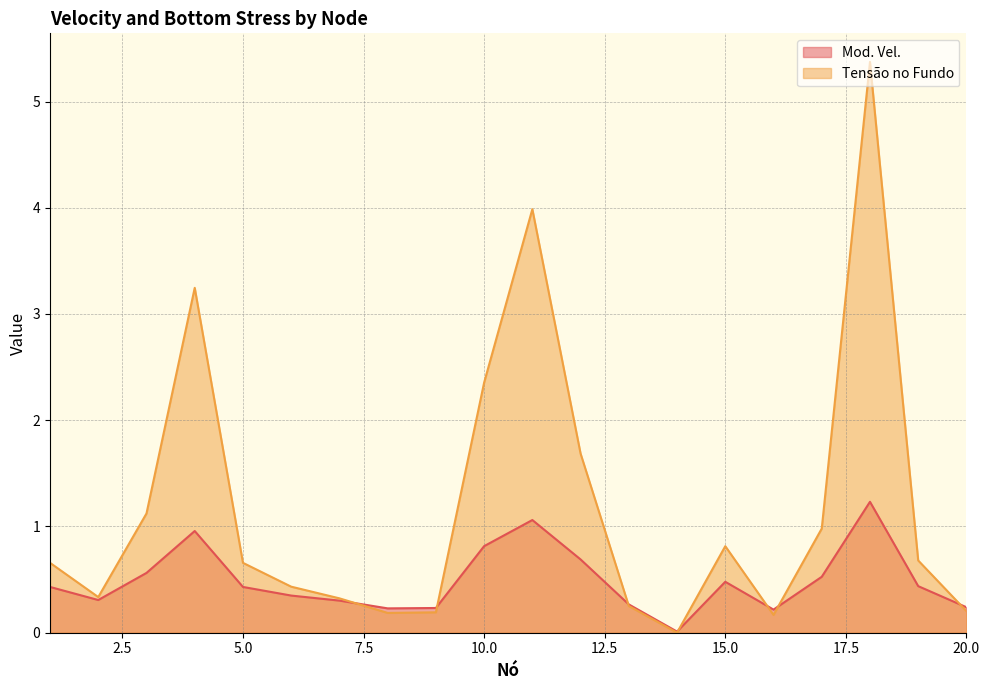

What is the average value of the Tensão no Fundo series?

1.2